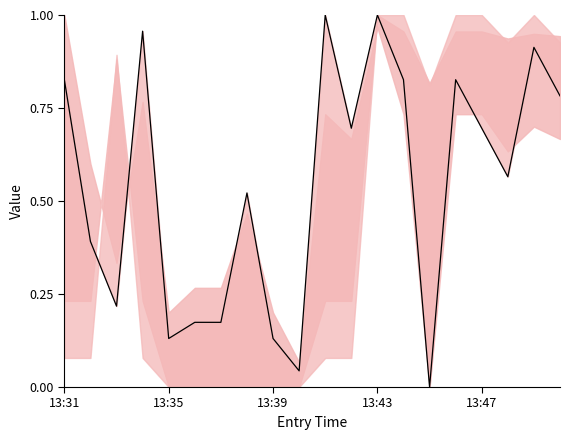

The chart shows a value of 0.3 at 5. True or false?

False